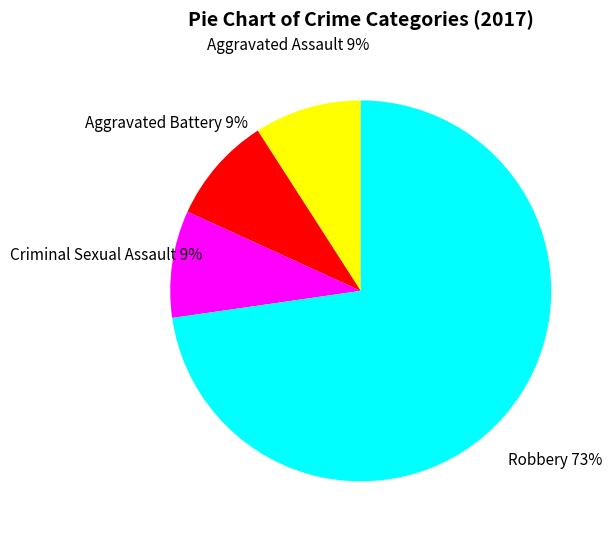

Combined, do Aggravated Battery and Criminal Sexual Assault account for over 50%?

No